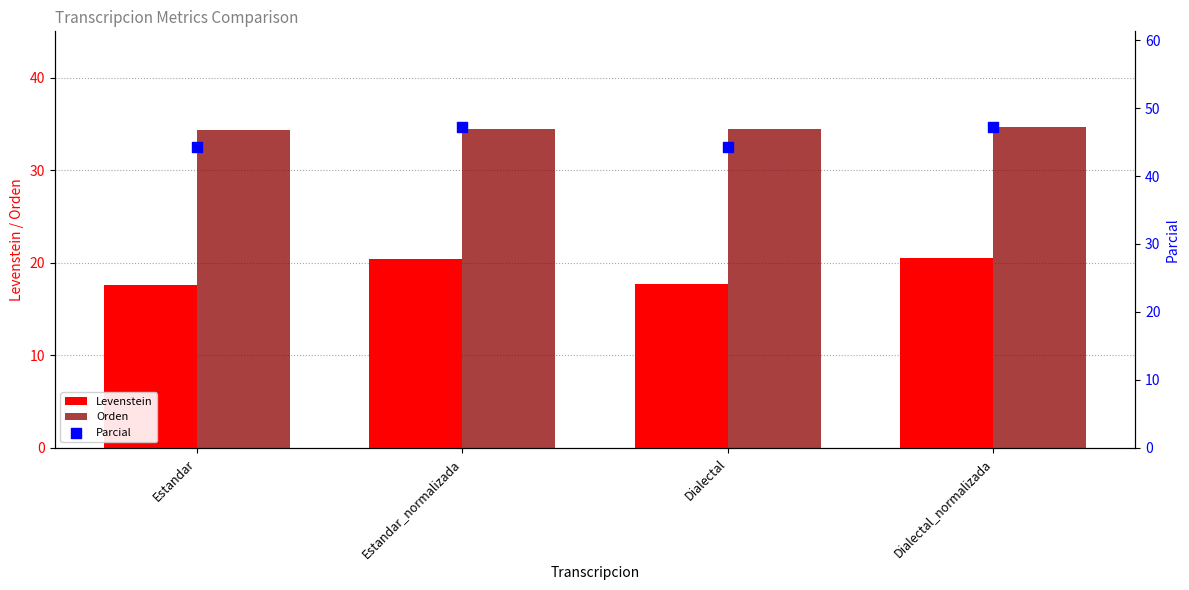

At which category is the sum across all series the highest?

Dialectal_normalizada